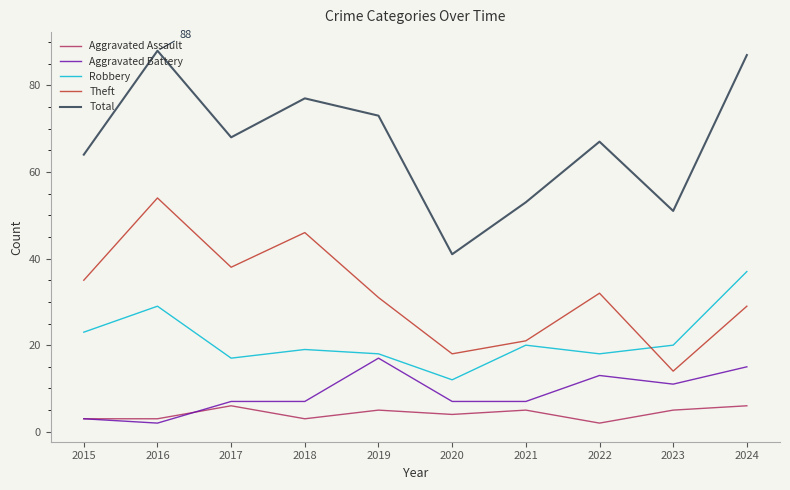

Which series has the largest range (max minus min)?

Total